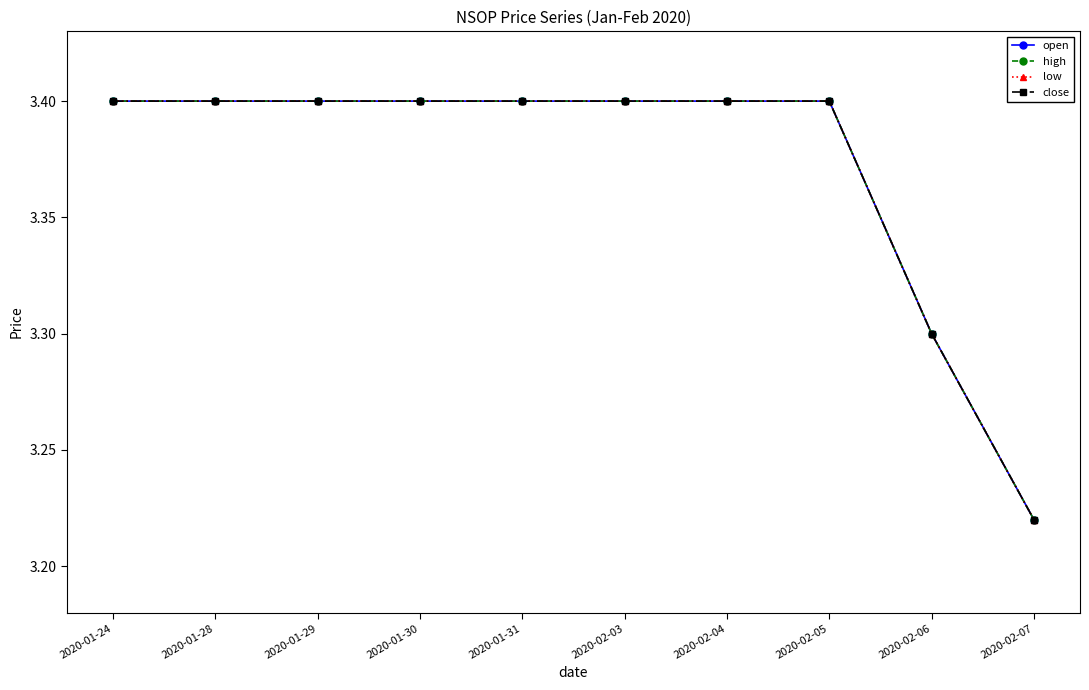

Is the value of close at 2020-02-05 greater than the value of high at 2020-02-03?

No